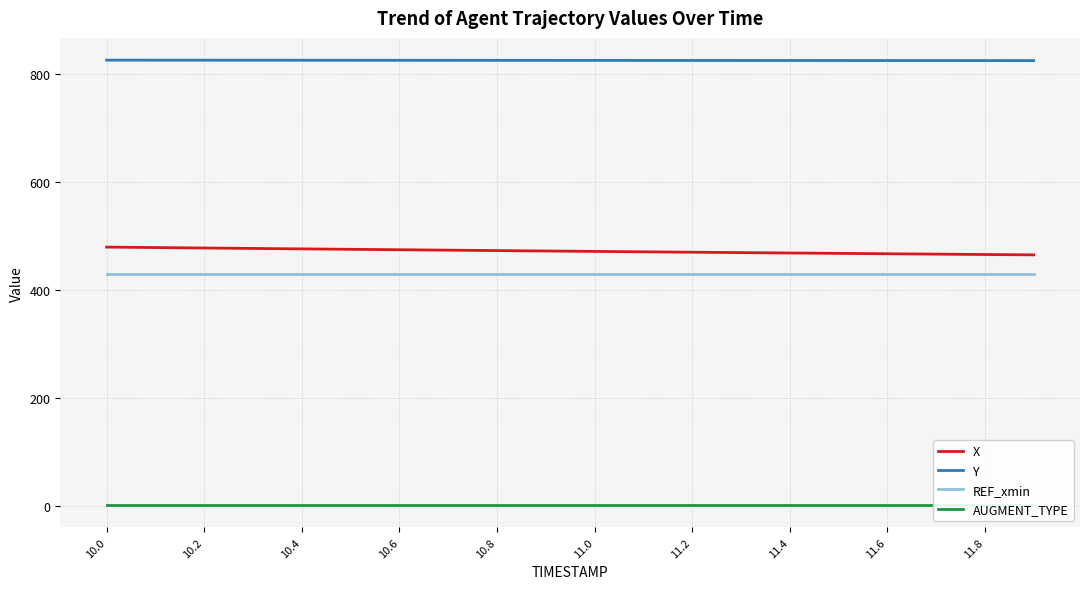

Reading left to right, extract all data points from this chart.

X: 478.9	478.0	477.2	476.4	475.6	474.8	474.0	473.2	472.4	471.7	470.9	470.2	469.4	468.7	468.0	467.2	466.5	465.8	465.2	464.5
Y: 825.2	825.1	825.1	825.0	825.0	824.9	824.9	824.8	824.8	824.7	824.7	824.6	824.6	824.5	824.5	824.5	824.4	824.4	824.4	824.3
REF_xmin: 429.6	429.6	429.6	429.6	429.6	429.6	429.6	429.6	429.6	429.6	429.6	429.6	429.6	429.6	429.6	429.6	429.6	429.6	429.6	429.6
AUGMENT_TYPE: 1.0	1.0	1.0	1.0	1.0	1.0	1.0	1.0	1.0	1.0	1.0	1.0	1.0	1.0	1.0	1.0	1.0	1.0	1.0	1.0